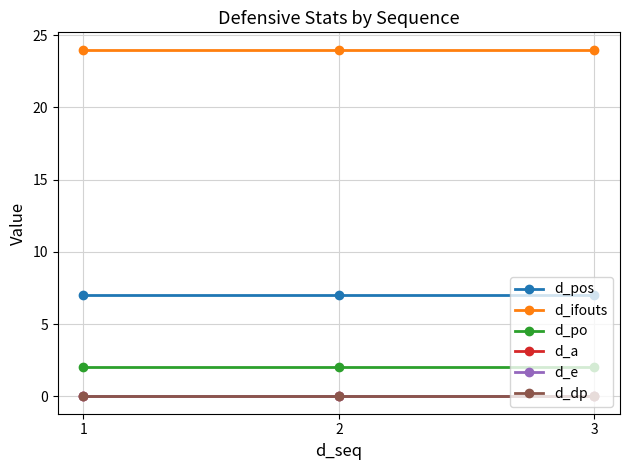

At 2, list the series in order from smallest to largest.

d_a, d_e, d_dp, d_po, d_pos, d_ifouts